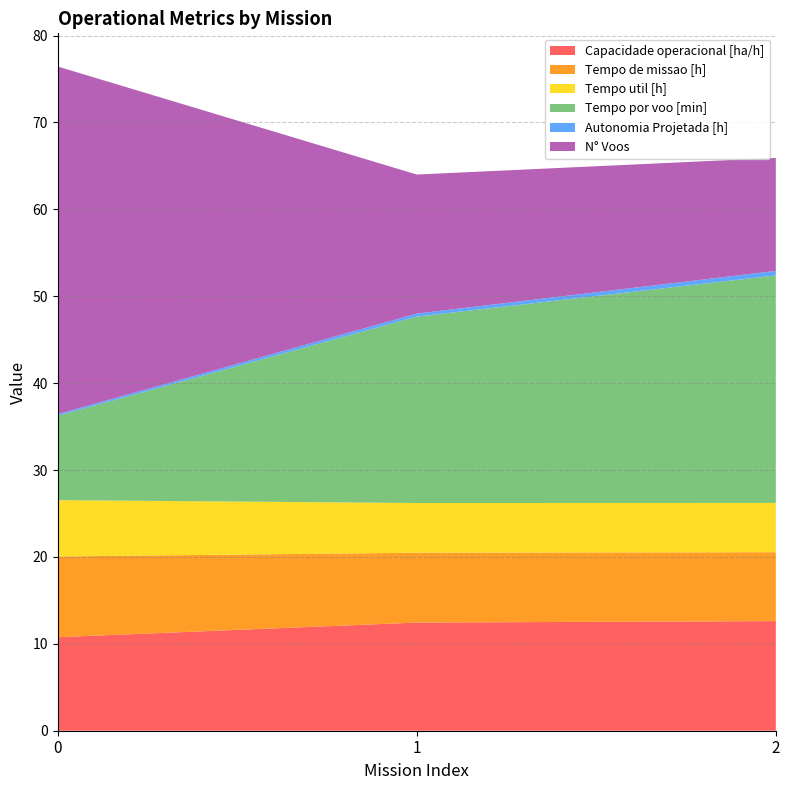

Reading left to right, extract all data points from this chart.

Capacidade operacional [ha/h]: 10.8	12.4	12.6
Tempo de missao [h]: 9.3	8.0	7.9
Tempo util [h]: 6.5	5.7	5.7
Tempo por voo [min]: 9.7	21.4	26.2
Autonomia Projetada [h]: 0.2	0.3	0.5
N° Voos: 40.0	16.0	13.0